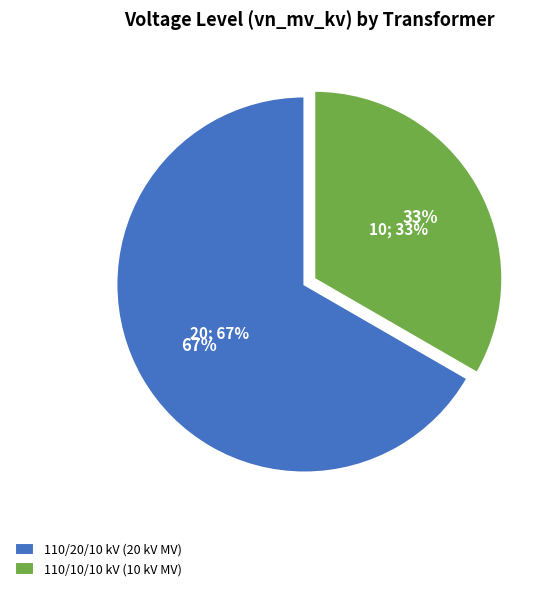

What is the change in value from 63/25/38 MVA 110/20/10 kV to 63/25/38 MVA 110/10/10 kV?

-10